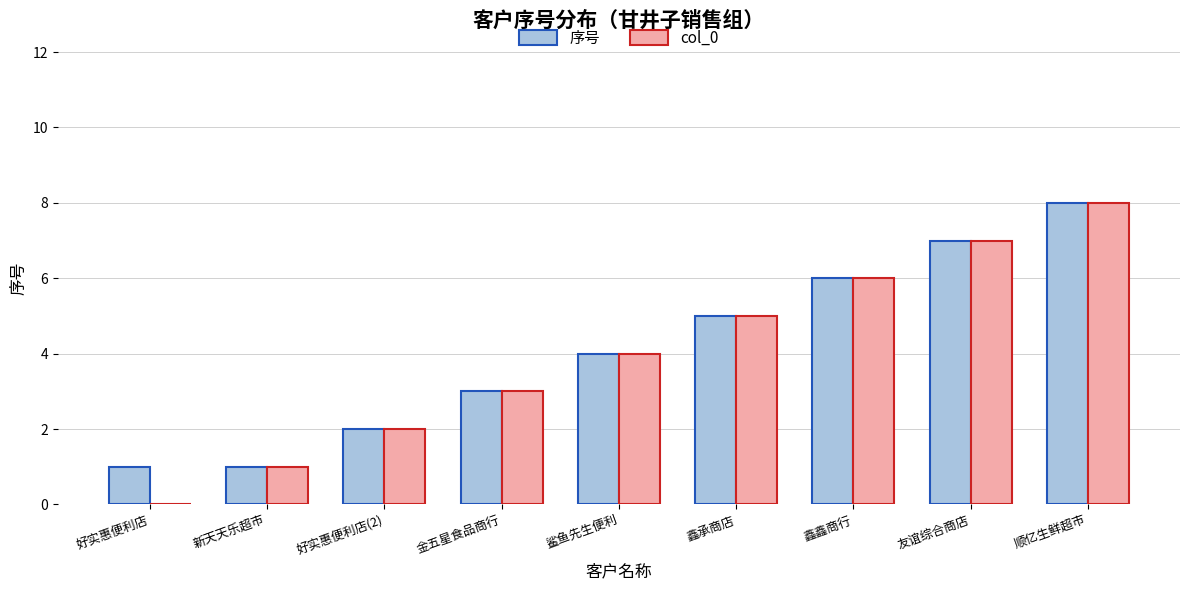

Are the bars horizontal?

No